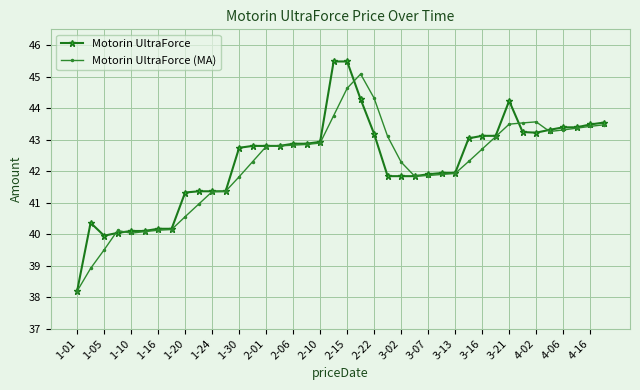

List the series in order of their peak value, lowest first.

Motorin UltraForce (MA), Motorin UltraForce